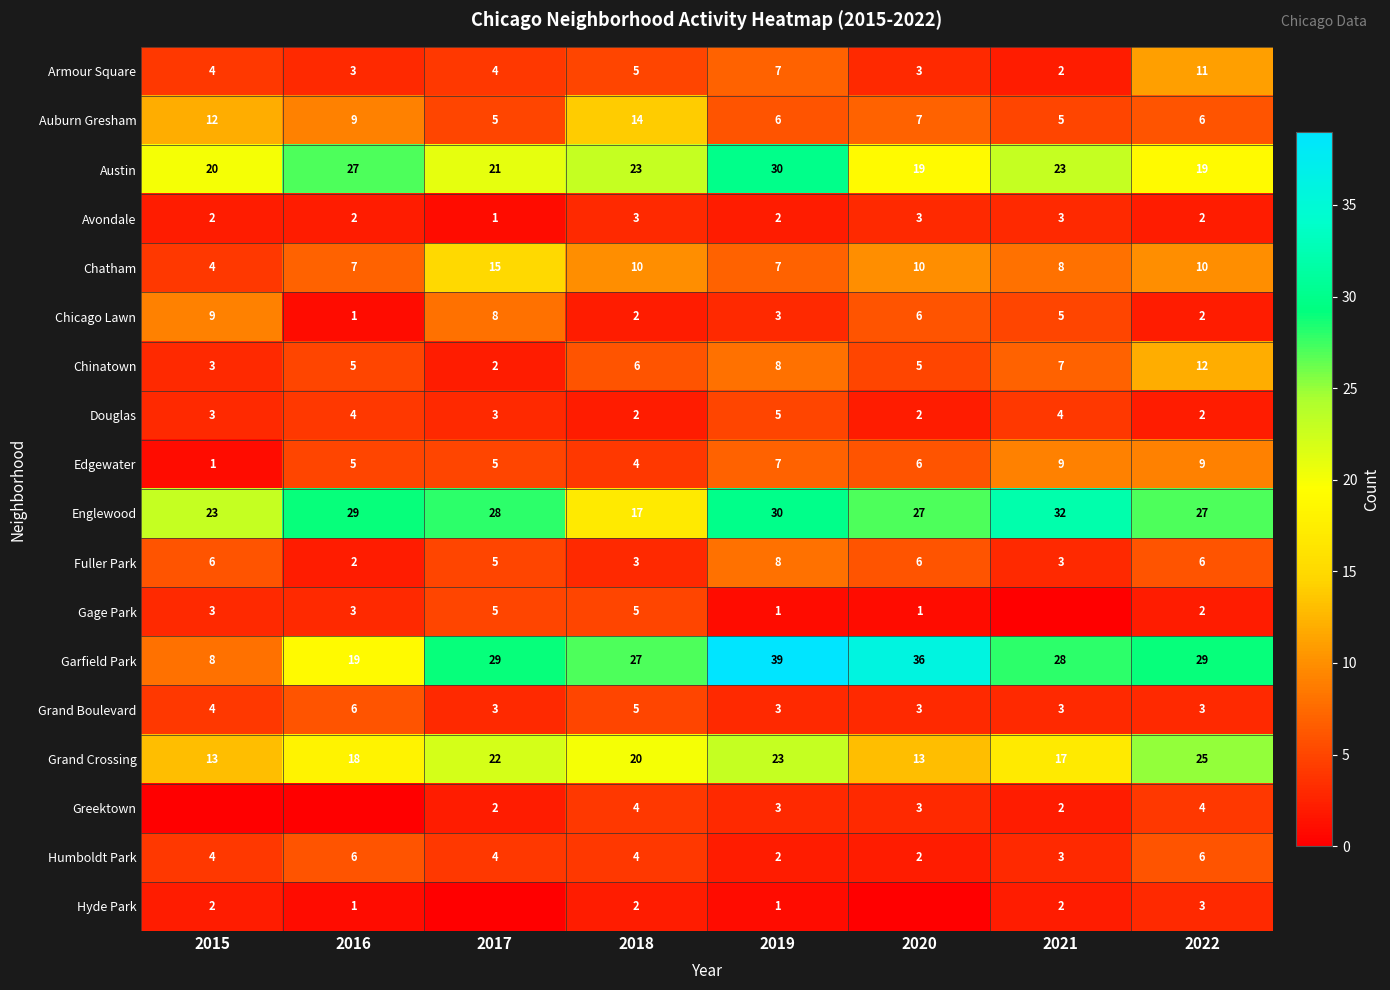

What is the average value of the Auburn Gresham series?

8